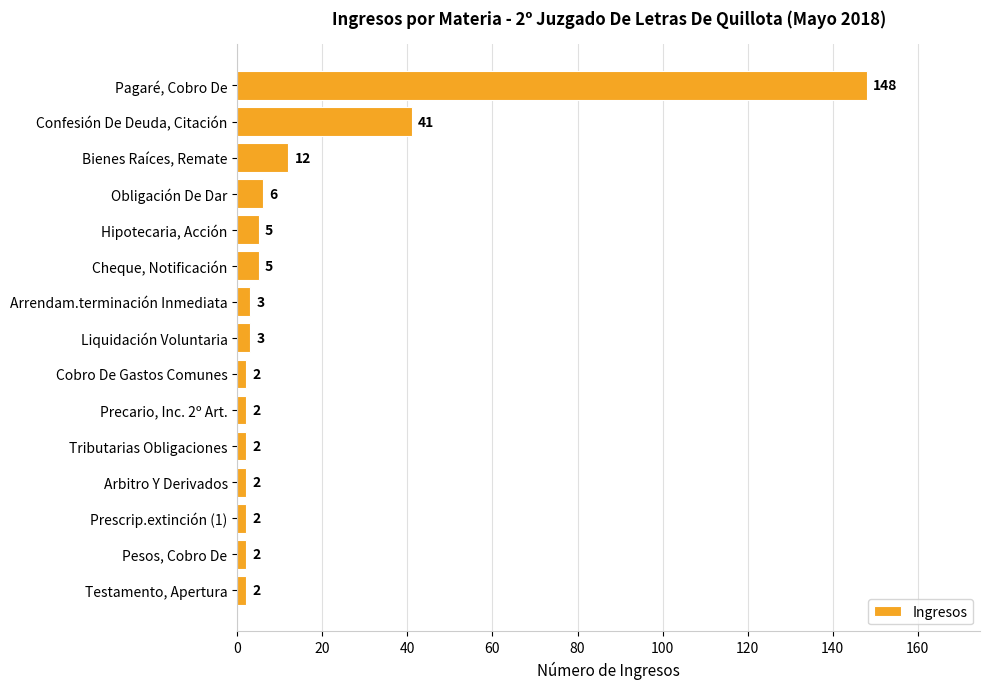

Reading top to bottom, transcribe all the data shown in this chart.

Pagaré, Cobro De=148	Confesión De Deuda, Citación=41	Bienes Raíces, Remate=12	Obligación De Dar=6	Hipotecaria, Acción=5	Cheque, Notificación=5	Arrendam.terminación Inmediata=3	Liquidación Voluntaria=3	Cobro De Gastos Comunes=2	Precario, Inc. 2º Art.=2	Tributarias Obligaciones=2	Arbitro Y Derivados=2	Prescrip.extinción (1)=2	Pesos, Cobro De=2	Testamento, Apertura=2